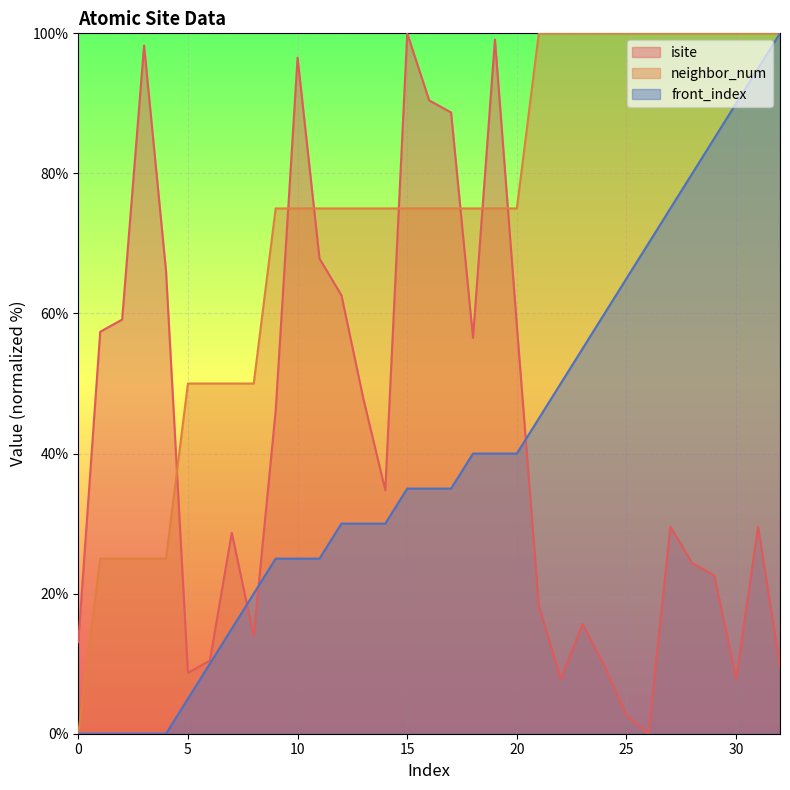

True or false: isite and neighbor_num cross at least once.

True